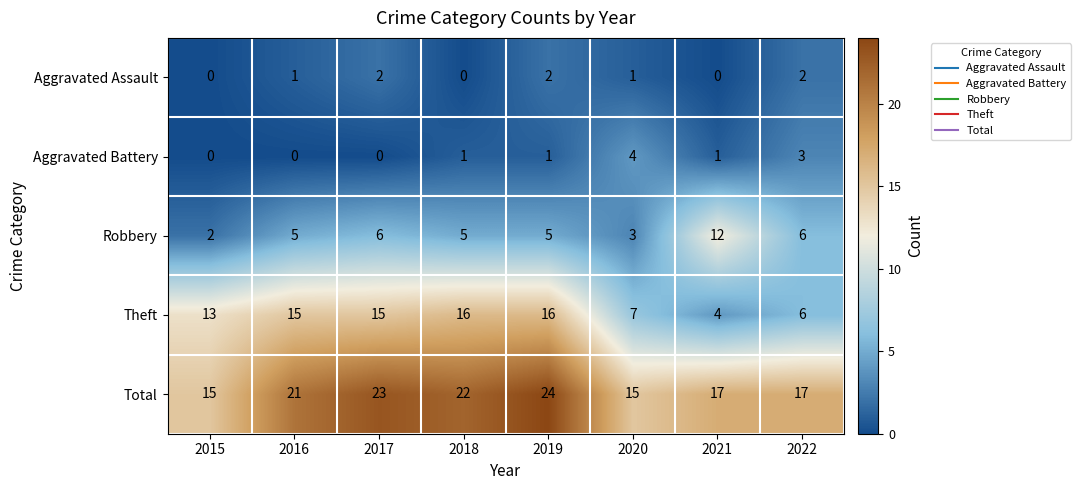

What is the difference between the Total values at 2016 and 2021?

4